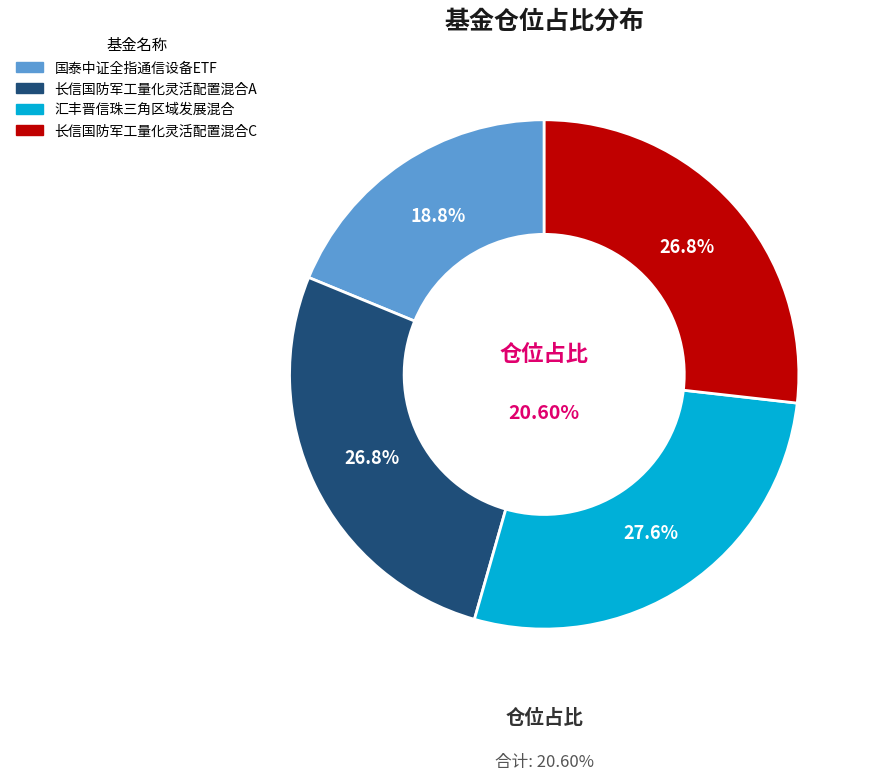

Do 长信国防军工量化灵活配置混合C and 汇丰晋信珠三角区域发展混合 together represent more than half of the pie?

Yes